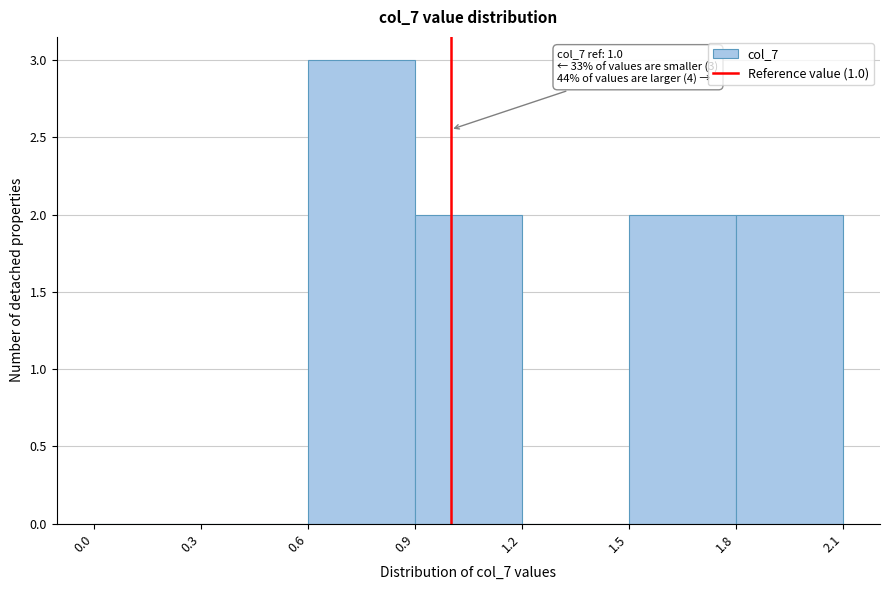

Over which range of the x-axis is the bar tallest?

0.6 to 0.9